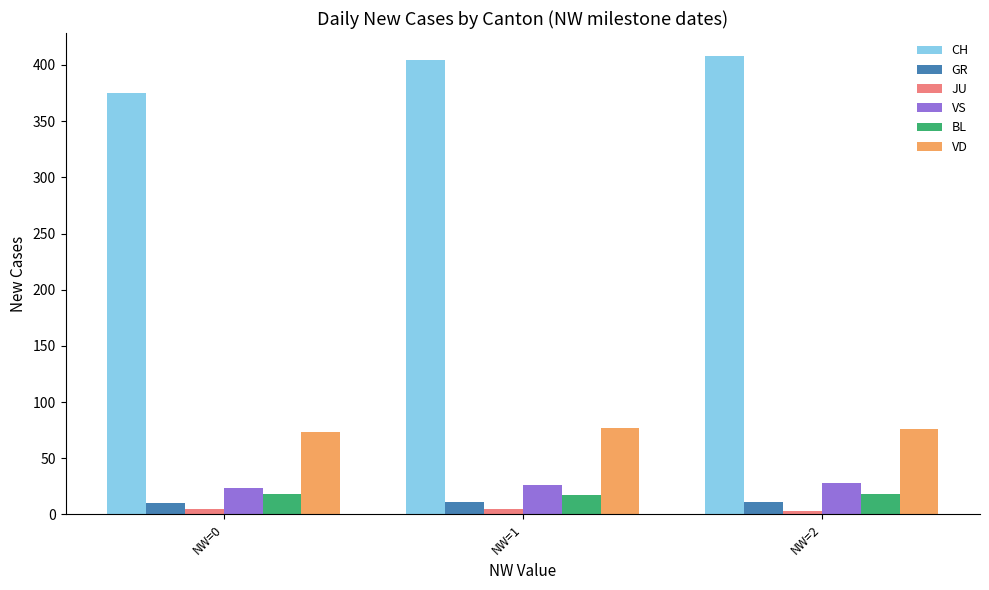

Is the value of VD at NW=0 greater than the value of CH at NW=0?

No